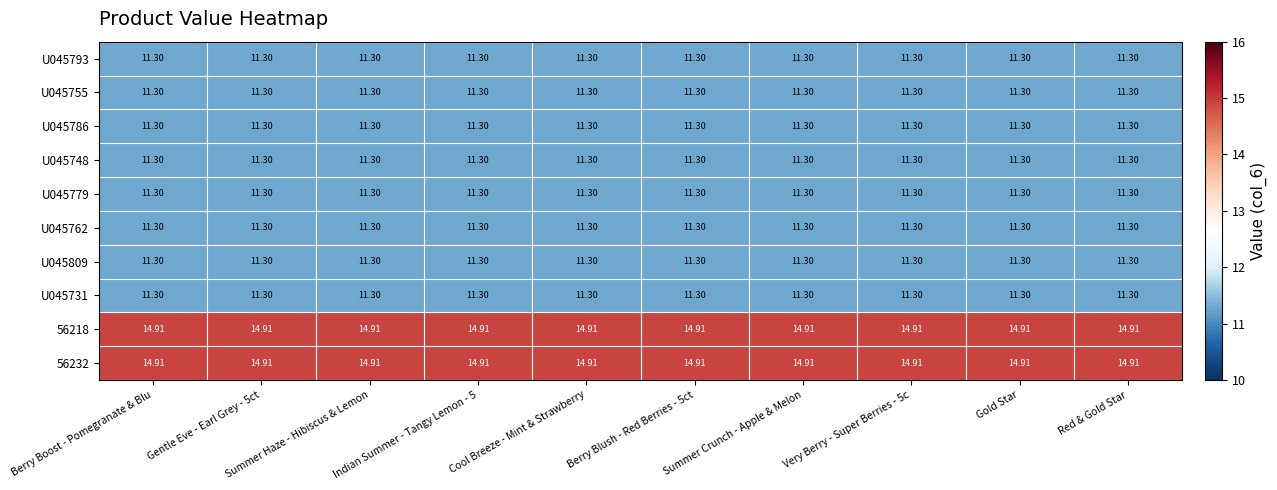

Reading left to right, list all the values displayed in this chart.

U045793: Berry Boost - Pomegranate & Blu=11.3	Gentle Eve - Earl Grey - 5ct=11.3	Summer Haze - Hibiscus & Lemon=11.3	Indian Summer - Tangy Lemon - 5=11.3	Cool Breeze - Mint & Strawberry=11.3	Berry Blush - Red Berries - 5ct=11.3	Summer Crunch - Apple & Melon=11.3	Very Berry - Super Berries - 5c=11.3	Gold Star=11.3	Red & Gold Star=11.3
U045755: Berry Boost - Pomegranate & Blu=11.3	Gentle Eve - Earl Grey - 5ct=11.3	Summer Haze - Hibiscus & Lemon=11.3	Indian Summer - Tangy Lemon - 5=11.3	Cool Breeze - Mint & Strawberry=11.3	Berry Blush - Red Berries - 5ct=11.3	Summer Crunch - Apple & Melon=11.3	Very Berry - Super Berries - 5c=11.3	Gold Star=11.3	Red & Gold Star=11.3
U045786: Berry Boost - Pomegranate & Blu=11.3	Gentle Eve - Earl Grey - 5ct=11.3	Summer Haze - Hibiscus & Lemon=11.3	Indian Summer - Tangy Lemon - 5=11.3	Cool Breeze - Mint & Strawberry=11.3	Berry Blush - Red Berries - 5ct=11.3	Summer Crunch - Apple & Melon=11.3	Very Berry - Super Berries - 5c=11.3	Gold Star=11.3	Red & Gold Star=11.3
U045748: Berry Boost - Pomegranate & Blu=11.3	Gentle Eve - Earl Grey - 5ct=11.3	Summer Haze - Hibiscus & Lemon=11.3	Indian Summer - Tangy Lemon - 5=11.3	Cool Breeze - Mint & Strawberry=11.3	Berry Blush - Red Berries - 5ct=11.3	Summer Crunch - Apple & Melon=11.3	Very Berry - Super Berries - 5c=11.3	Gold Star=11.3	Red & Gold Star=11.3
U045779: Berry Boost - Pomegranate & Blu=11.3	Gentle Eve - Earl Grey - 5ct=11.3	Summer Haze - Hibiscus & Lemon=11.3	Indian Summer - Tangy Lemon - 5=11.3	Cool Breeze - Mint & Strawberry=11.3	Berry Blush - Red Berries - 5ct=11.3	Summer Crunch - Apple & Melon=11.3	Very Berry - Super Berries - 5c=11.3	Gold Star=11.3	Red & Gold Star=11.3
U045762: Berry Boost - Pomegranate & Blu=11.3	Gentle Eve - Earl Grey - 5ct=11.3	Summer Haze - Hibiscus & Lemon=11.3	Indian Summer - Tangy Lemon - 5=11.3	Cool Breeze - Mint & Strawberry=11.3	Berry Blush - Red Berries - 5ct=11.3	Summer Crunch - Apple & Melon=11.3	Very Berry - Super Berries - 5c=11.3	Gold Star=11.3	Red & Gold Star=11.3
U045809: Berry Boost - Pomegranate & Blu=11.3	Gentle Eve - Earl Grey - 5ct=11.3	Summer Haze - Hibiscus & Lemon=11.3	Indian Summer - Tangy Lemon - 5=11.3	Cool Breeze - Mint & Strawberry=11.3	Berry Blush - Red Berries - 5ct=11.3	Summer Crunch - Apple & Melon=11.3	Very Berry - Super Berries - 5c=11.3	Gold Star=11.3	Red & Gold Star=11.3
U045731: Berry Boost - Pomegranate & Blu=11.3	Gentle Eve - Earl Grey - 5ct=11.3	Summer Haze - Hibiscus & Lemon=11.3	Indian Summer - Tangy Lemon - 5=11.3	Cool Breeze - Mint & Strawberry=11.3	Berry Blush - Red Berries - 5ct=11.3	Summer Crunch - Apple & Melon=11.3	Very Berry - Super Berries - 5c=11.3	Gold Star=11.3	Red & Gold Star=11.3
56218: Berry Boost - Pomegranate & Blu=14.9	Gentle Eve - Earl Grey - 5ct=14.9	Summer Haze - Hibiscus & Lemon=14.9	Indian Summer - Tangy Lemon - 5=14.9	Cool Breeze - Mint & Strawberry=14.9	Berry Blush - Red Berries - 5ct=14.9	Summer Crunch - Apple & Melon=14.9	Very Berry - Super Berries - 5c=14.9	Gold Star=14.9	Red & Gold Star=14.9
56232: Berry Boost - Pomegranate & Blu=14.9	Gentle Eve - Earl Grey - 5ct=14.9	Summer Haze - Hibiscus & Lemon=14.9	Indian Summer - Tangy Lemon - 5=14.9	Cool Breeze - Mint & Strawberry=14.9	Berry Blush - Red Berries - 5ct=14.9	Summer Crunch - Apple & Melon=14.9	Very Berry - Super Berries - 5c=14.9	Gold Star=14.9	Red & Gold Star=14.9